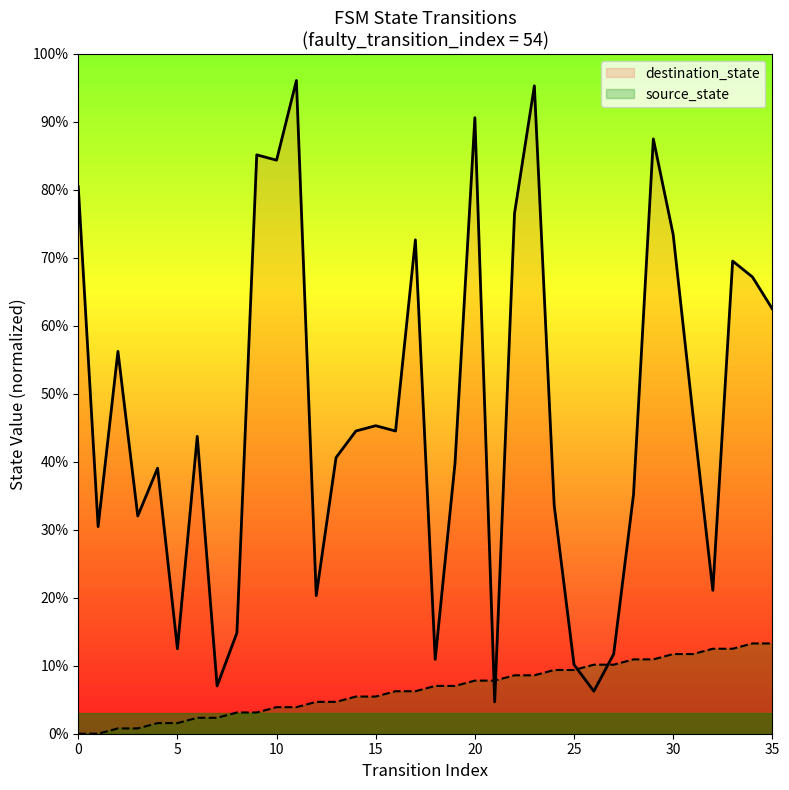

What are all the series names shown in the legend?

destination_state, source_state